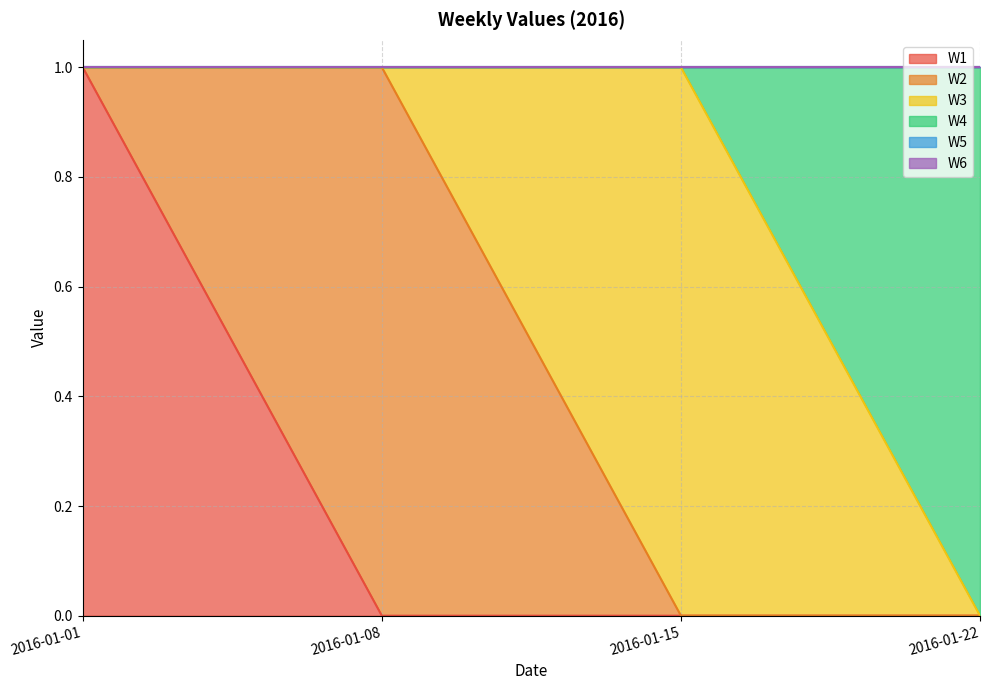

What is the greatest value displayed?

1